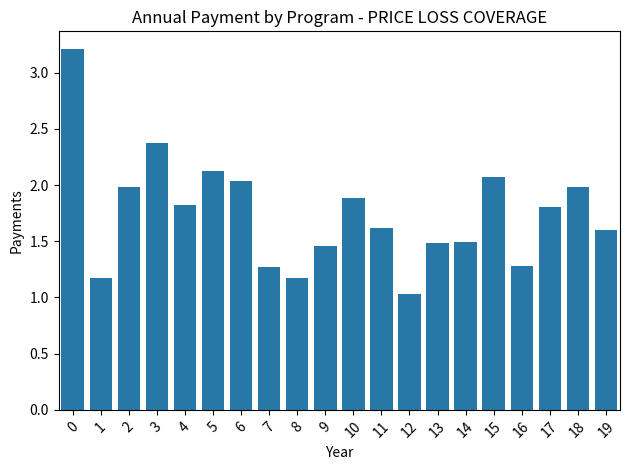

Does the chart contain any negative values?

No